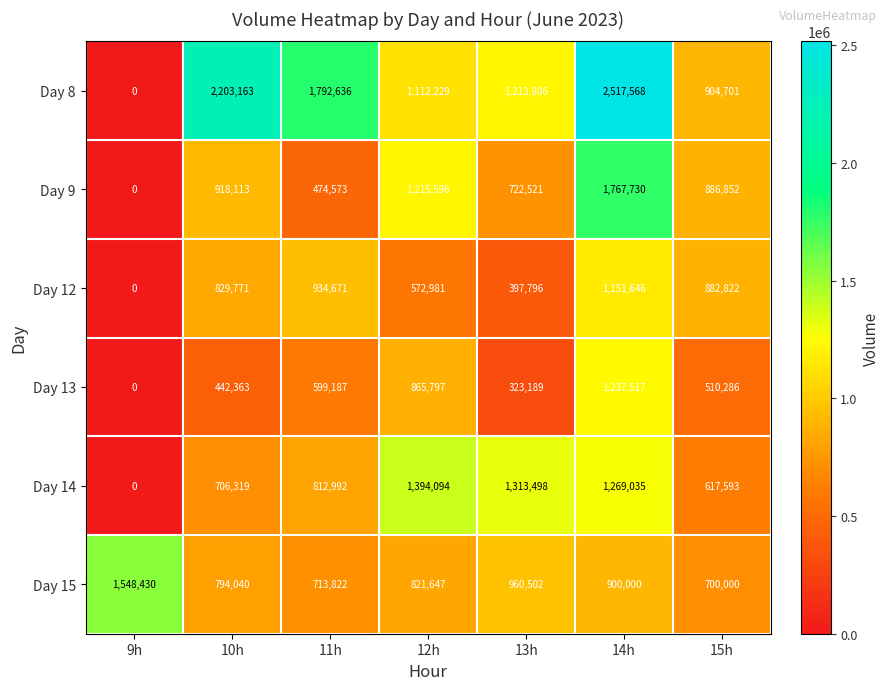

Which series has the widest spread of values?

Day 8